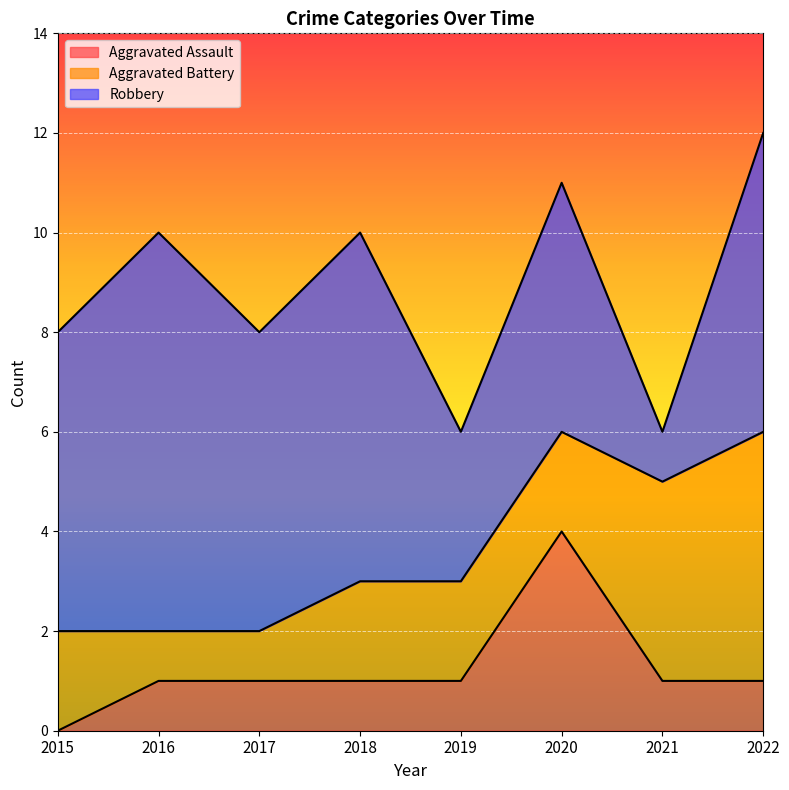

At which label is Robbery closest to 4?

2019